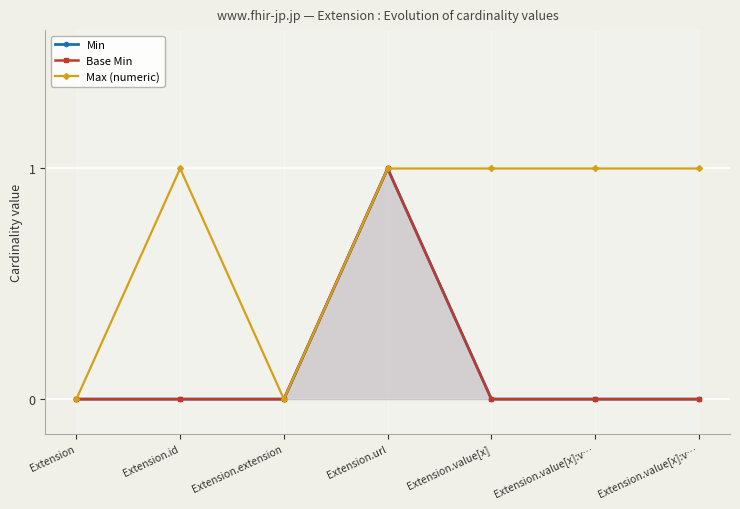

The value of Base Min at Extension.extension is 0. True or false?

True